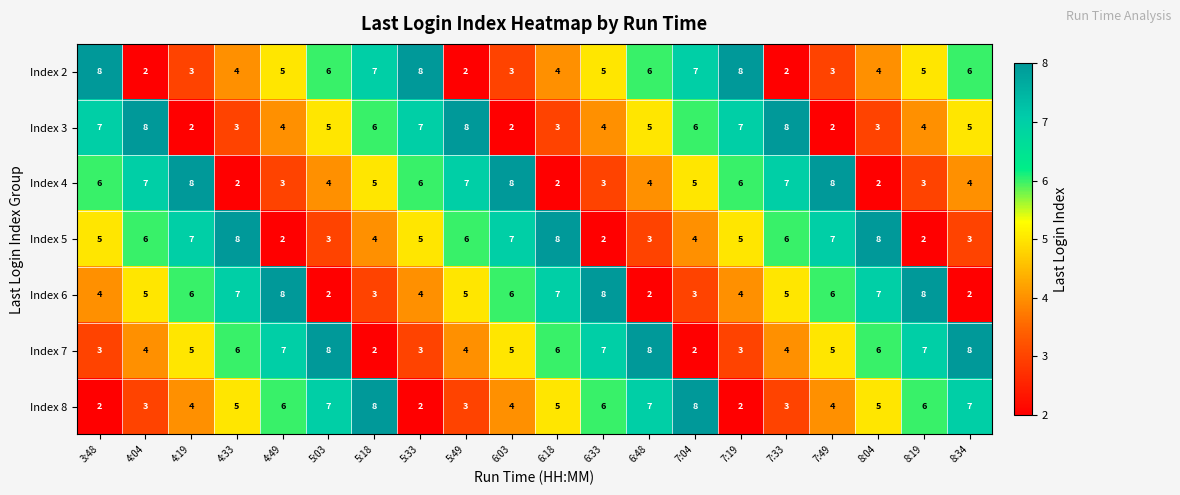

Is it true that Index 8 equals 4 at 4:19?

True